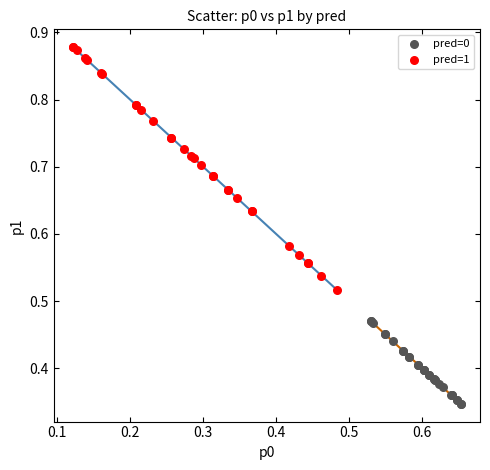

Which series contains the lowest Y value?

pred=0